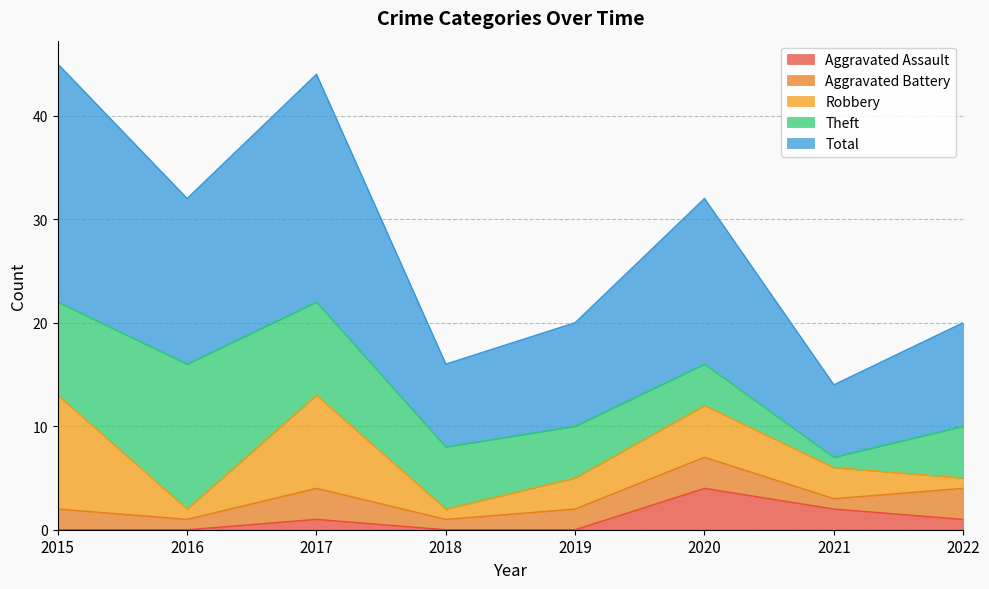

List the series in order of their peak value, lowest first.

Aggravated Battery, Aggravated Assault, Robbery, Theft, Total